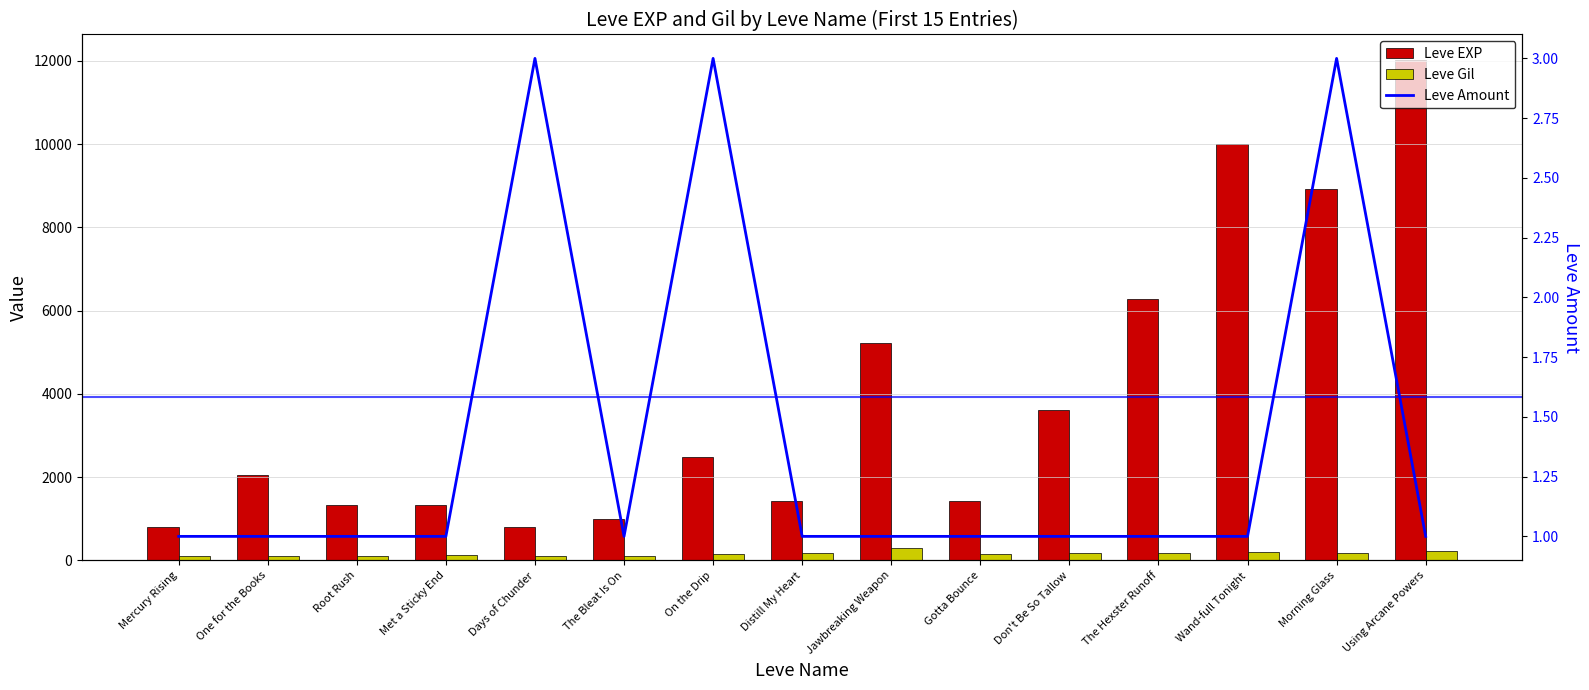

What is the maximum value shown in the chart?

12030